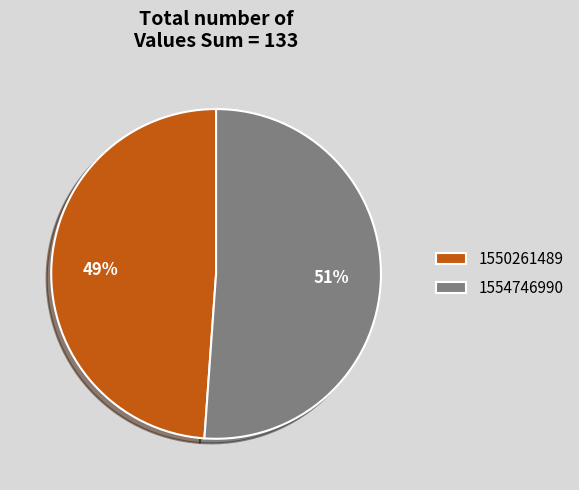

Approximately how many times larger is the value at 1550261489 compared to 1554746990?

1.0